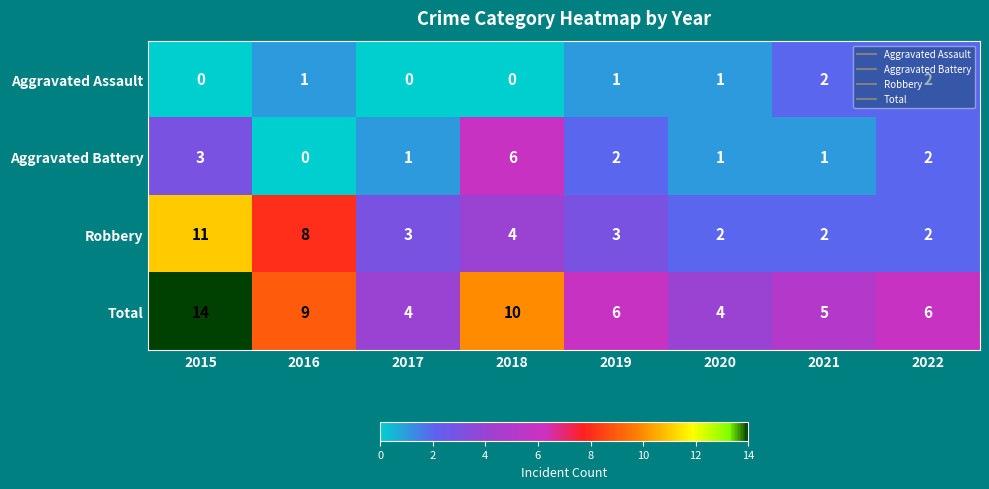

At how many categories does at least one series exceed 11?

1